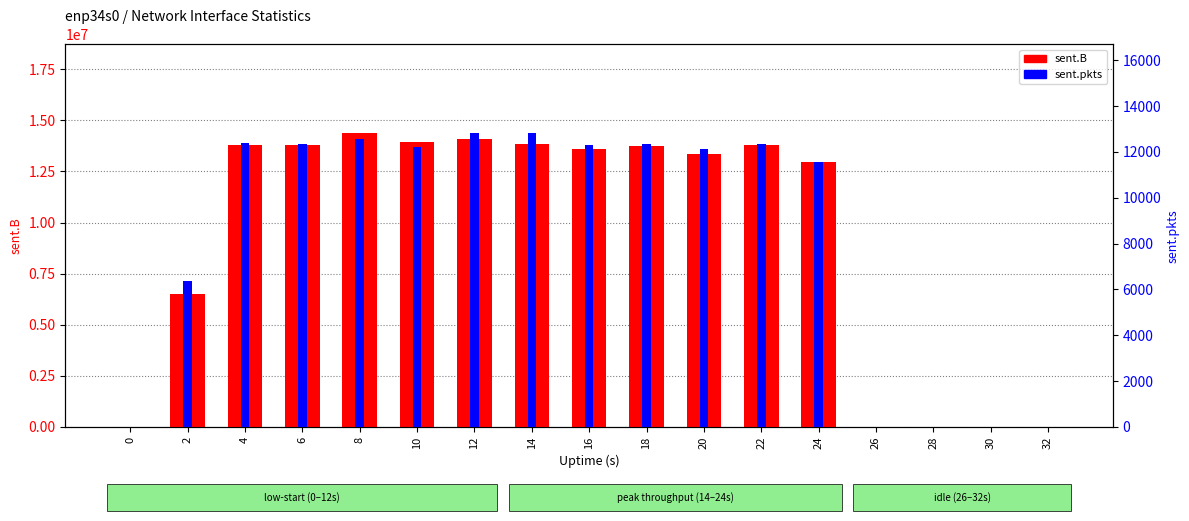

Reading left to right, extract all data points from this chart.

sent.B: 0=0	2=6505540	4=13795935	6=13807264	8=14400074	10=13957390	12=14108550	14=13820839	16=13621792	18=13740562	20=13333733	22=13799916	24=12964294	26=0	28=0	30=0	32=0
sent.pkts: 0=0	2=6364	4=12383	6=12360	8=12576	10=12219	12=12838	14=12813	16=12295	18=12322	20=12135	22=12344	24=11553	26=0	28=0	30=0	32=0